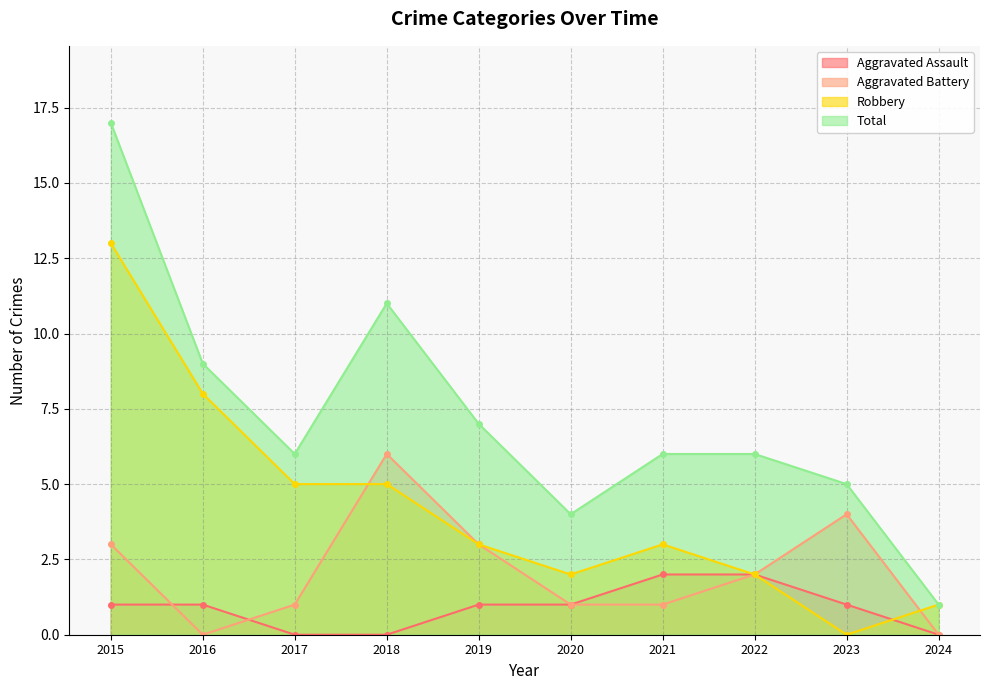

What is the spread (max minus min) of values at 2016?

9